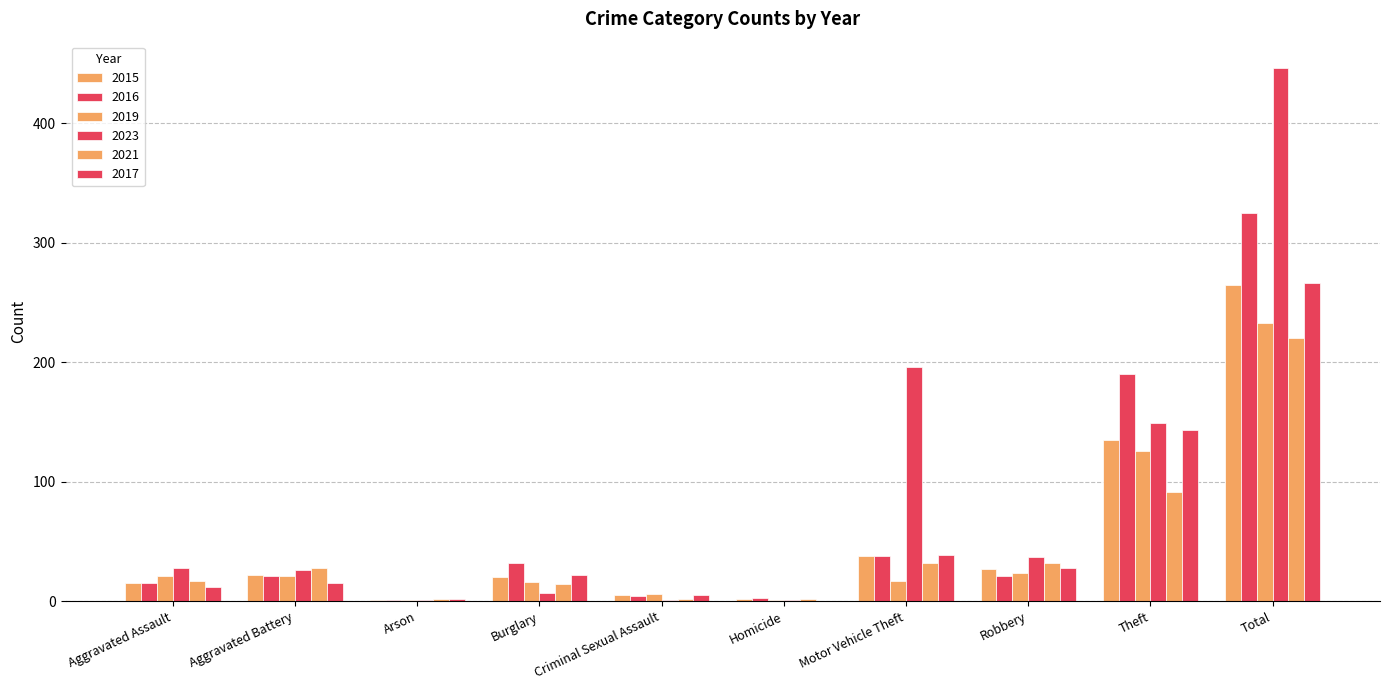

Count the number of categories in the chart.

10